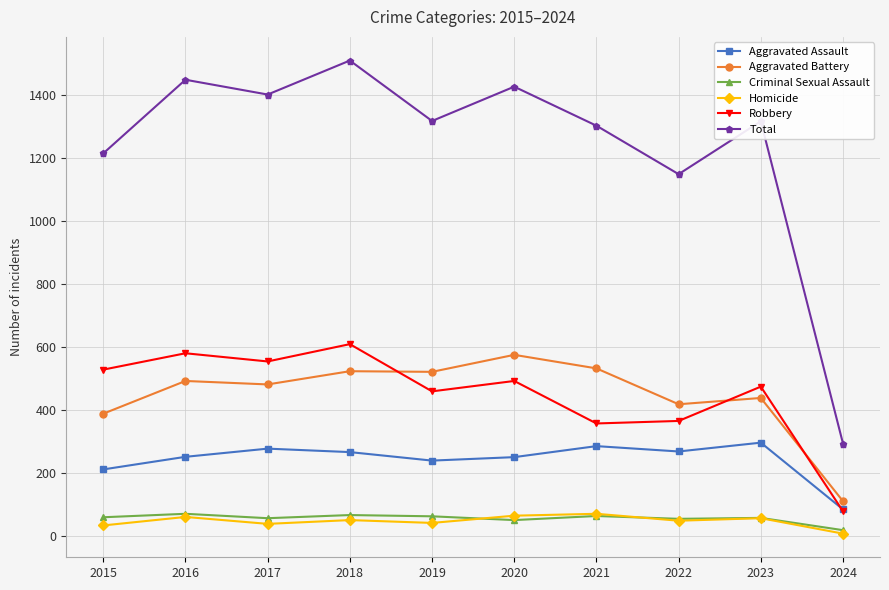

At how many categories does at least one series exceed 276?

10